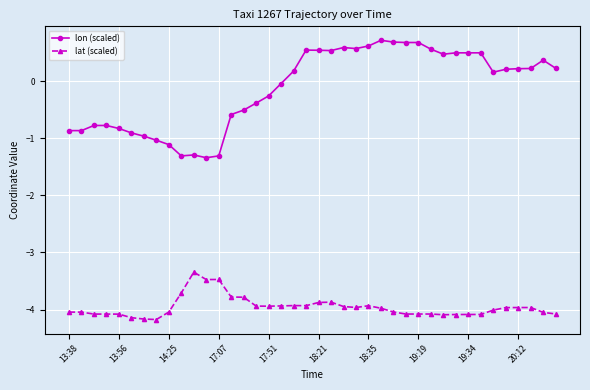

Which series has the largest total across all categories?

lon (scaled)